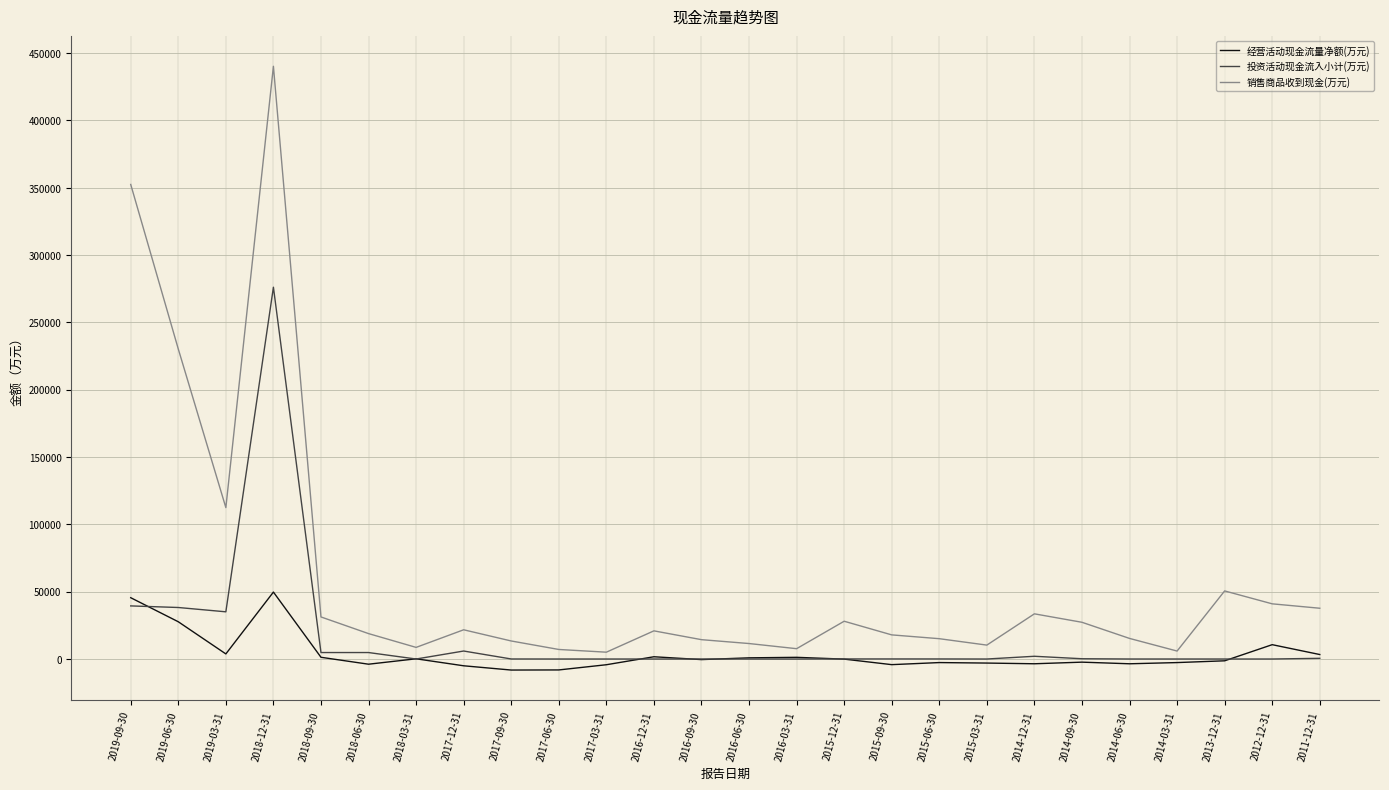

Which series changed the most between 2018-12-31 and 2015-06-30?

销售商品收到现金(万元)